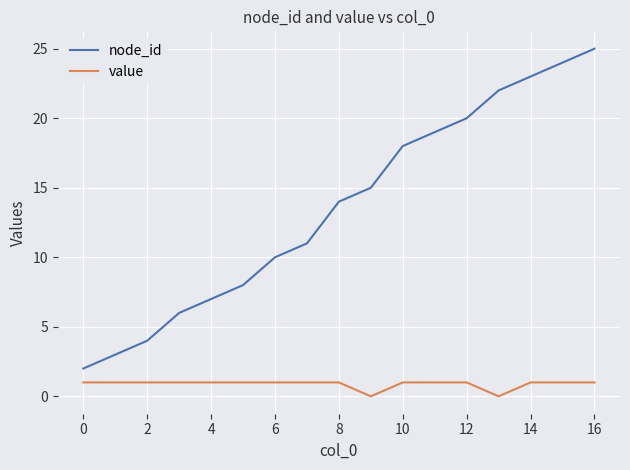

Which series has the largest total across all categories?

node_id